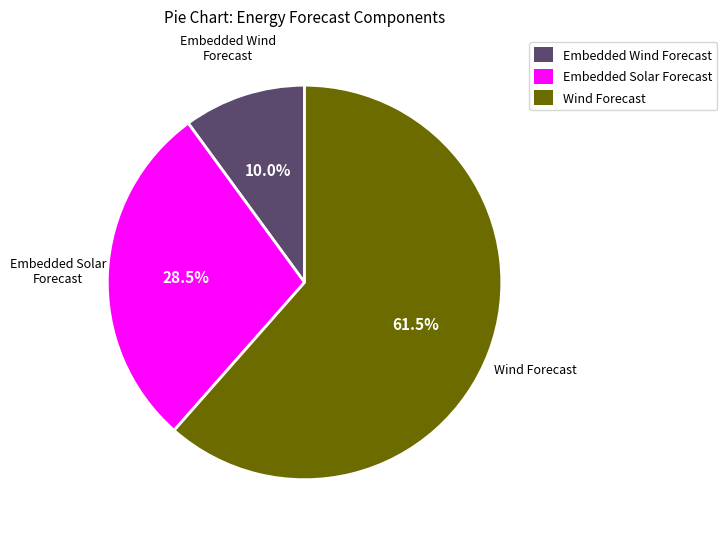

To the nearest percent, what is the combined percentage of Embedded Solar Forecast and Wind Forecast?

90%